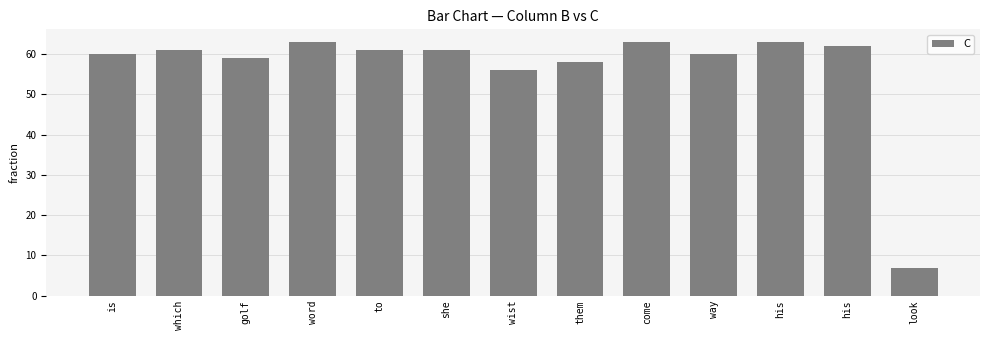

Where is the data nearest to the value 35?

wist